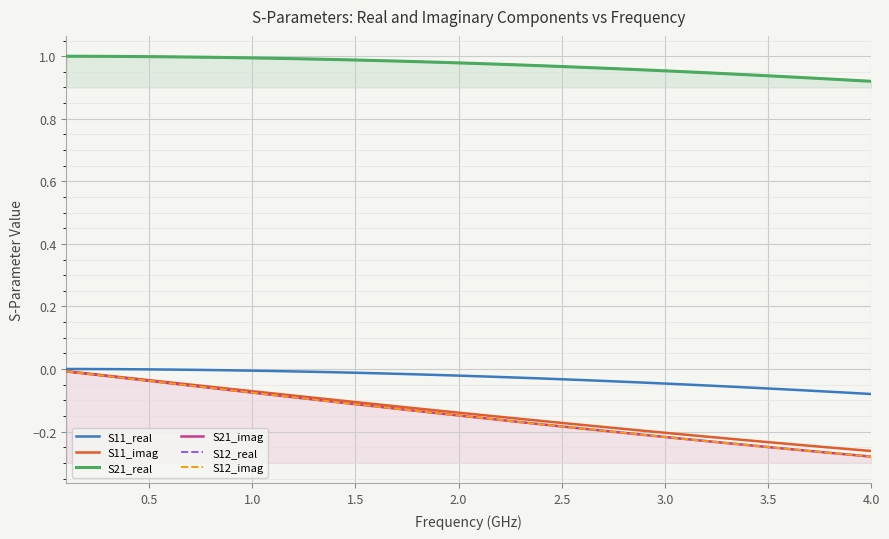

Which series has the largest total across all categories?

S21_real